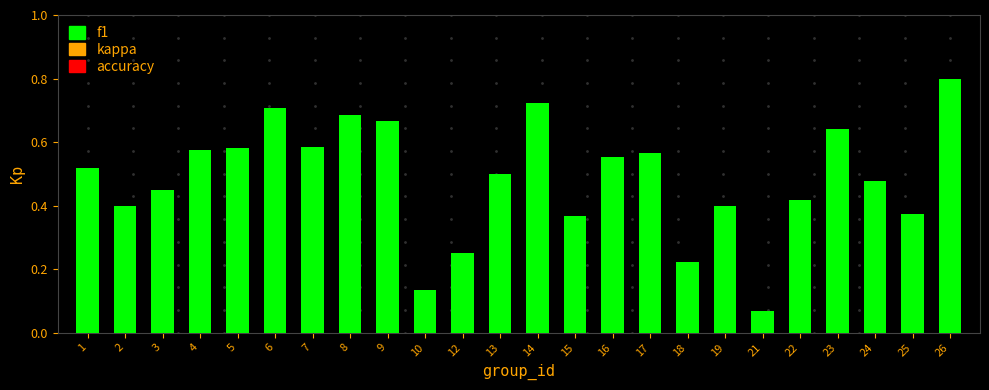

The value at 4 is 1.0. True or false?

False